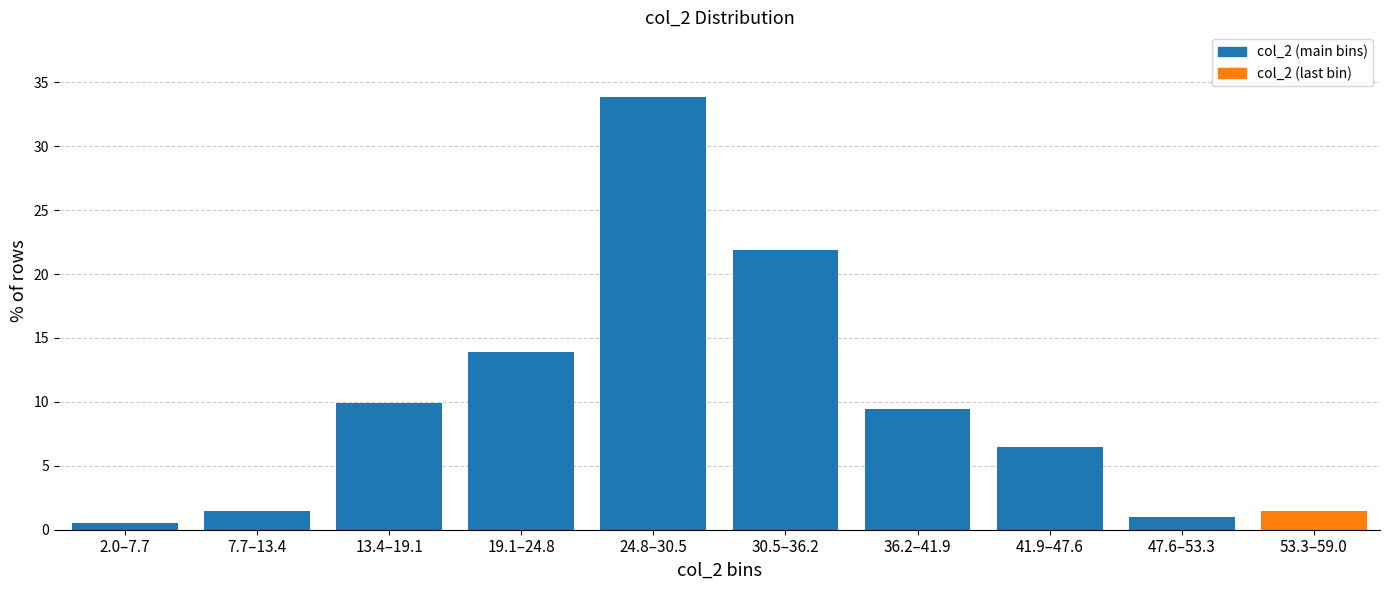

Reading left to right, extract all data points from this chart.

2.0–7.7=0.5	7.7–13.4=1.5	13.4–19.1=10.0	19.1–24.8=13.9	24.8–30.5=33.8	30.5–36.2=21.9	36.2–41.9=9.5	41.9–47.6=6.5	47.6–53.3=1.0	53.3–59.0=1.5